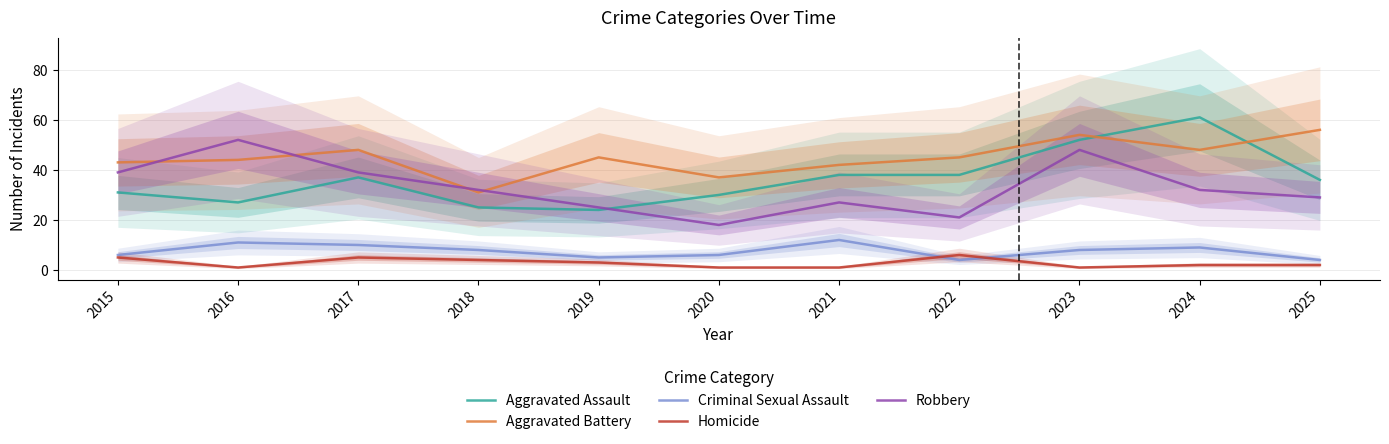

At which category is the sum across all series the highest?

2023